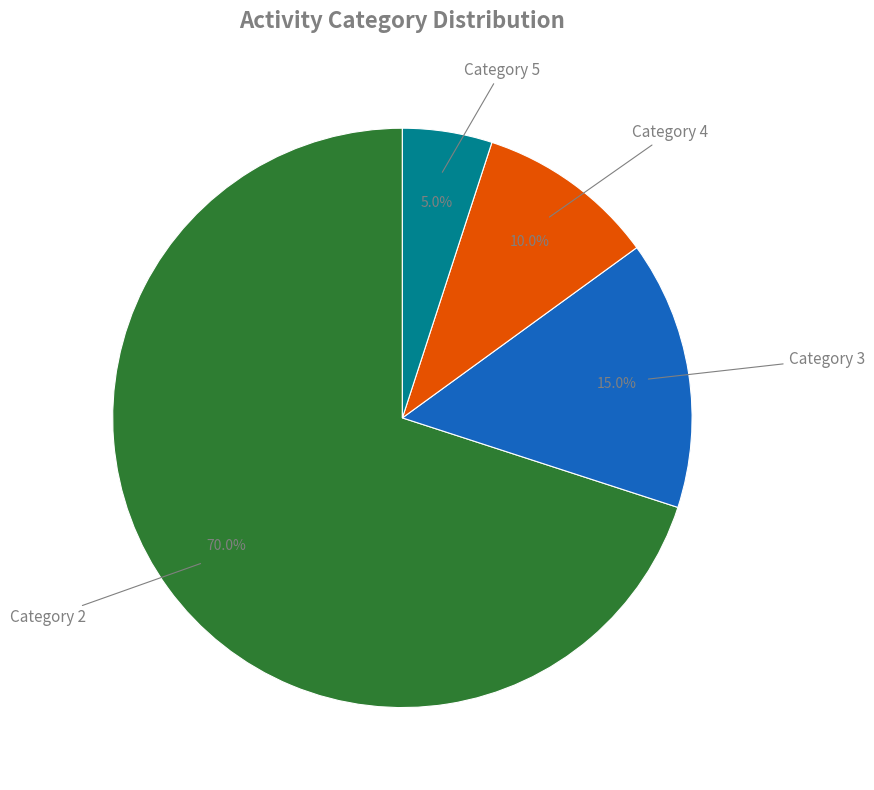

Does any single category account for the majority?

Yes